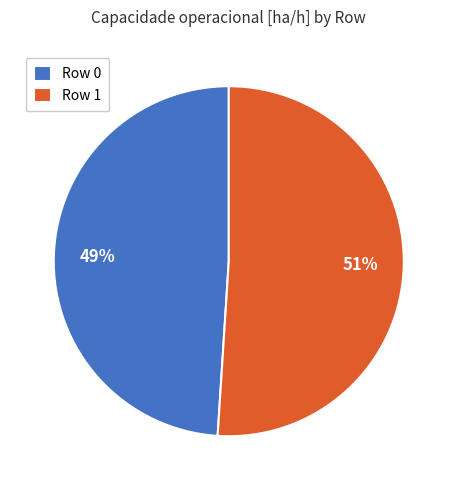

Which category has the smallest portion of the pie?

Row 0